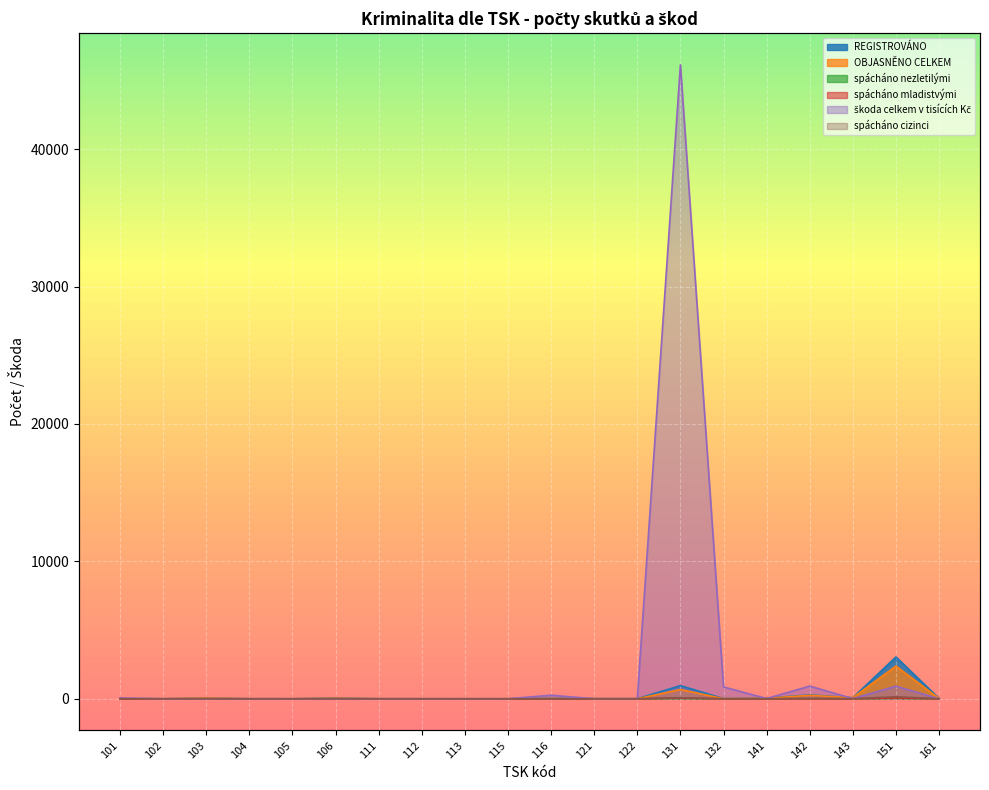

Reading right to left, what are all the values shown in this chart?

REGISTROVÁNO: 20	3042	78	283	44	13	957	3	8	31	0	0	0	2	36	0	1	46	0	4
OBJASNĚNO CELKEM: 20	2382	75	253	34	10	670	1	4	19	0	0	0	2	30	0	0	48	0	3
spácháno nezletilými: 1	36	0	1	0	0	25	0	0	0	0	0	0	0	0	0	0	0	0	0
spácháno mladistvými: 0	64	3	2	0	0	60	0	0	0	0	0	0	0	1	0	0	2	0	0
škoda celkem v tisících Kč: 5	916	14	921	17	862	46135	4	0	260	0	0	0	0	0	0	0	0	0	60
spácháno cizinci: 4	150	6	29	3	1	73	0	0	0	0	0	0	0	9	0	0	4	0	1